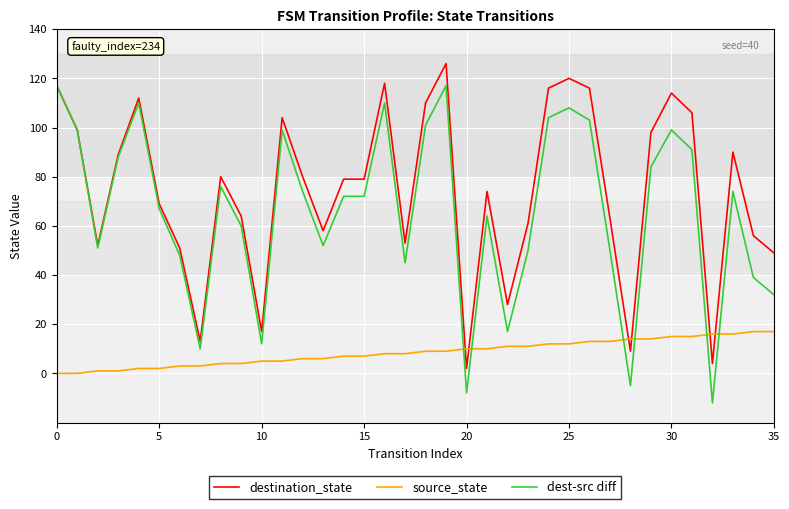

The value of dest-src diff at 28 is -1. True or false?

False